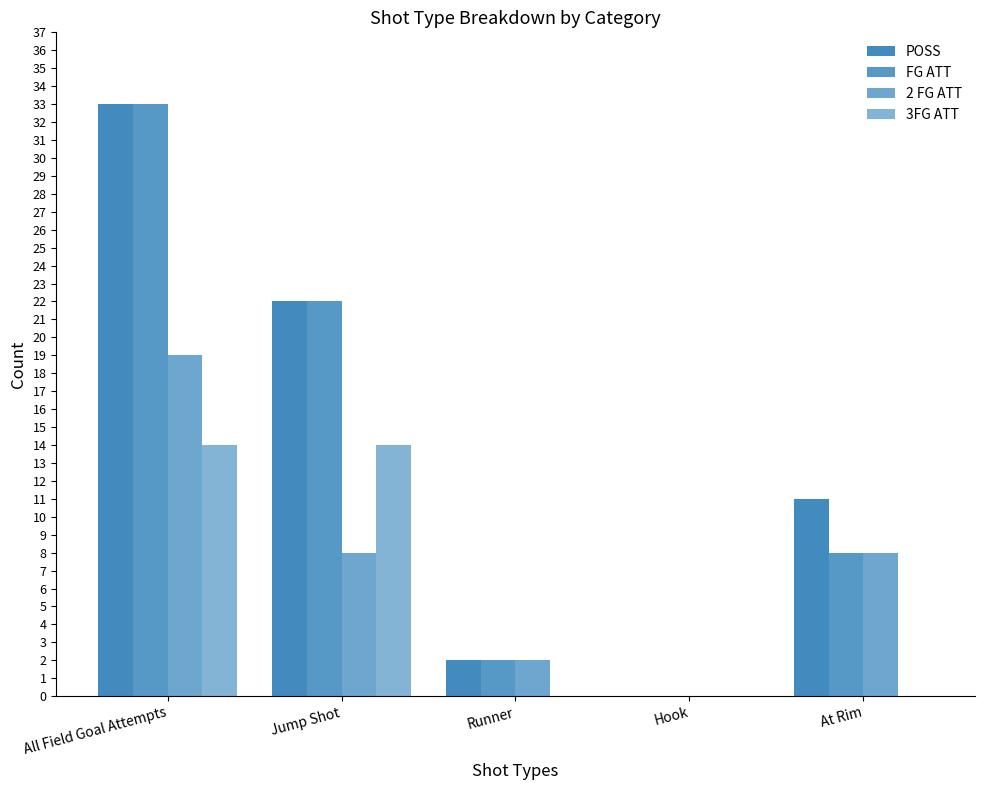

At which category is the sum across all series the highest?

All Field Goal Attempts